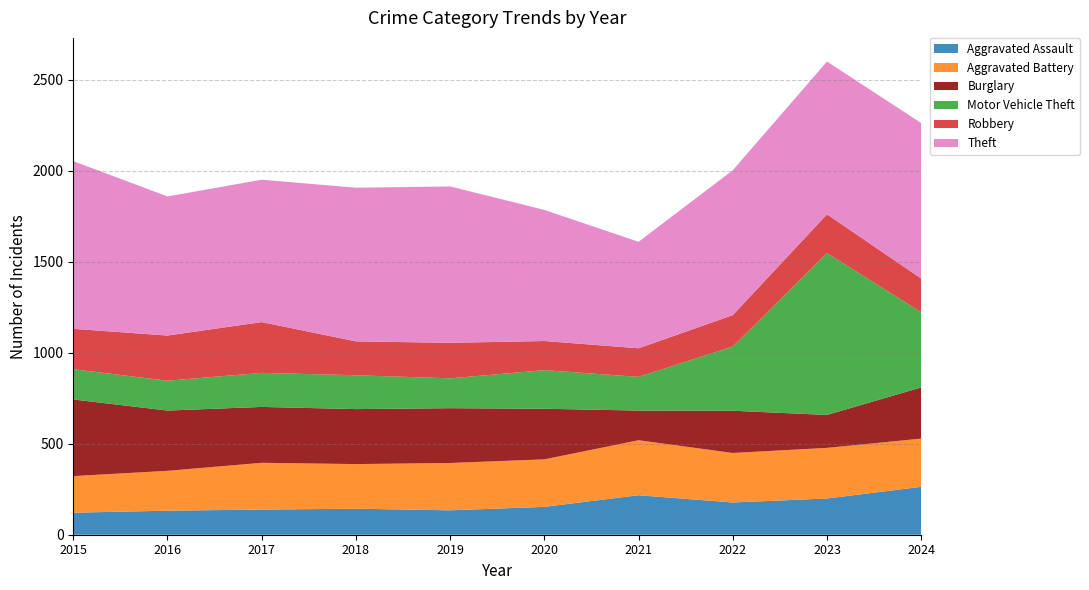

Reading left to right, transcribe all the data shown in this chart.

Aggravated Assault: 2015=121	2016=132	2017=138	2018=143	2019=134	2020=153	2021=217	2022=177	2023=199	2024=263
Aggravated Battery: 2015=201	2016=219	2017=257	2018=245	2019=260	2020=261	2021=302	2022=272	2023=278	2024=265
Burglary: 2015=421	2016=331	2017=307	2018=302	2019=301	2020=278	2021=163	2022=232	2023=181	2024=281
Motor Vehicle Theft: 2015=166	2016=164	2017=187	2018=186	2019=164	2020=212	2021=185	2022=353	2023=889	2024=413
Robbery: 2015=222	2016=248	2017=279	2018=186	2019=195	2020=160	2021=157	2022=172	2023=213	2024=185
Theft: 2015=921	2016=764	2017=782	2018=844	2019=859	2020=720	2021=585	2022=796	2023=839	2024=854